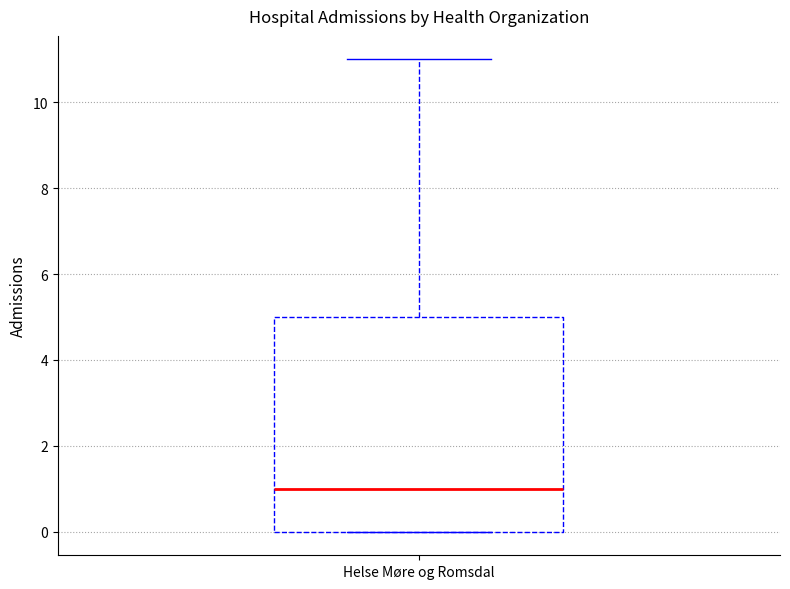

Transcribe this box plot: give where the median line is, the range the box spans, and where the two whiskers end, as read against the y-axis. The values are not printed on the chart, so give them approximately, as read against the axis.

median 1, box 0 to 5, whiskers 0 to 11